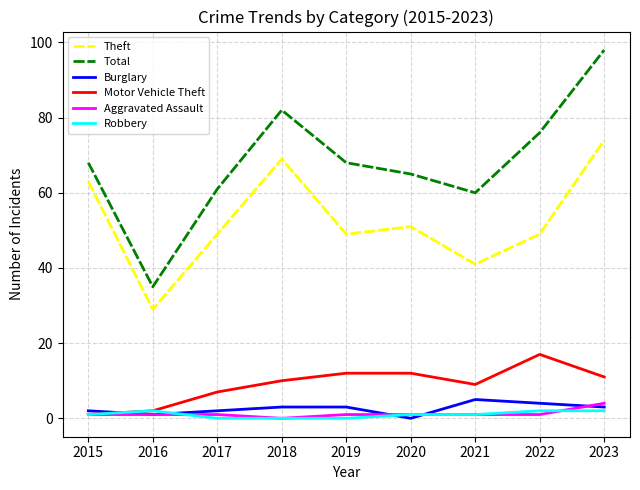

What is the total value across all series at 2018?

164